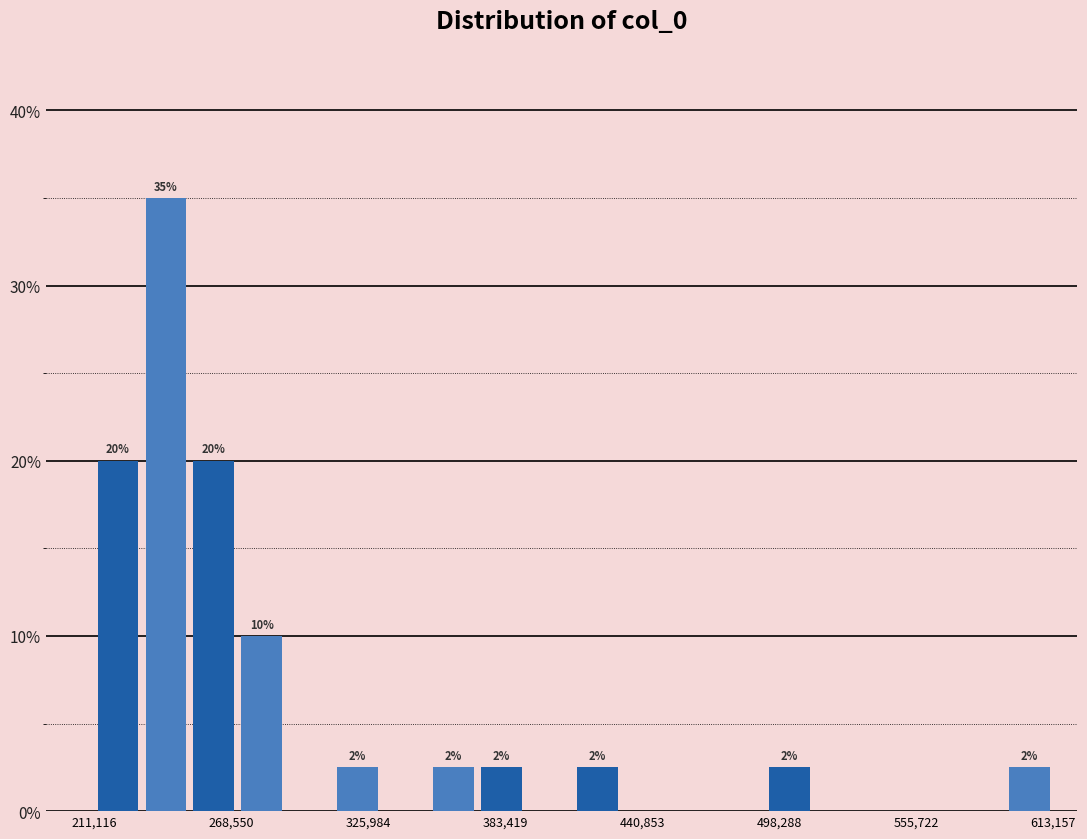

Read against the x-axis, roughly where is the centre of the tallest bar?

240000